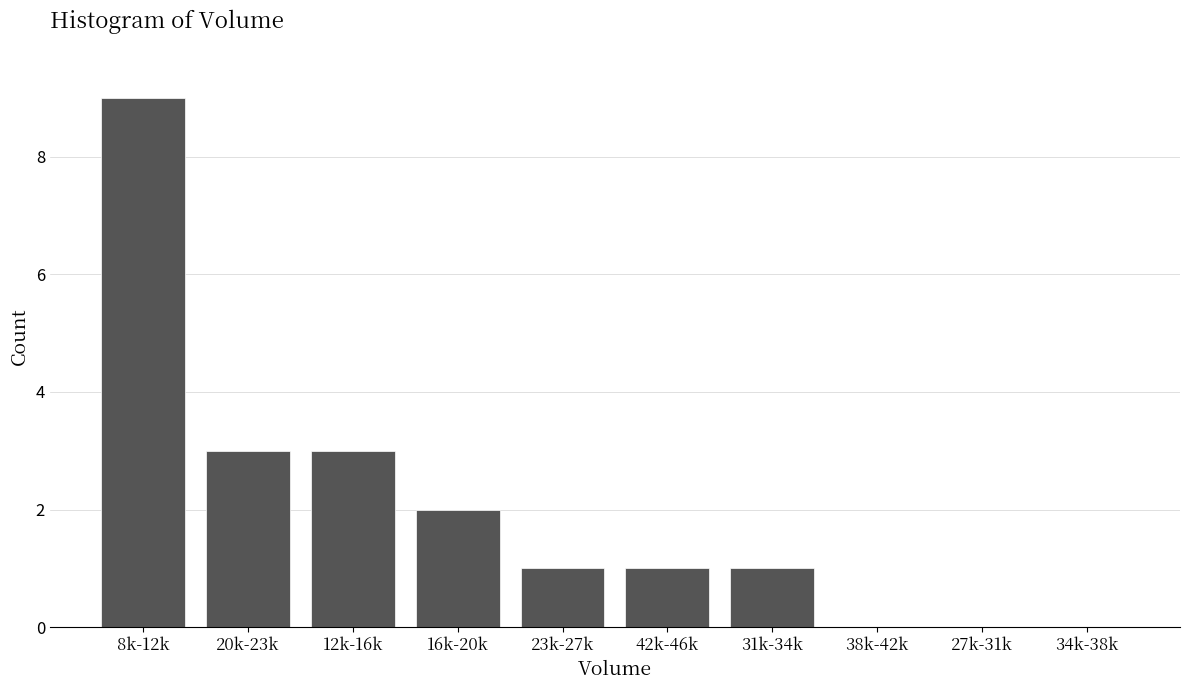

Reading right to left, what are all the values shown in this chart?

34k-38k=0	27k-31k=0	38k-42k=0	31k-34k=1	42k-46k=1	23k-27k=1	16k-20k=2	12k-16k=3	20k-23k=3	8k-12k=9